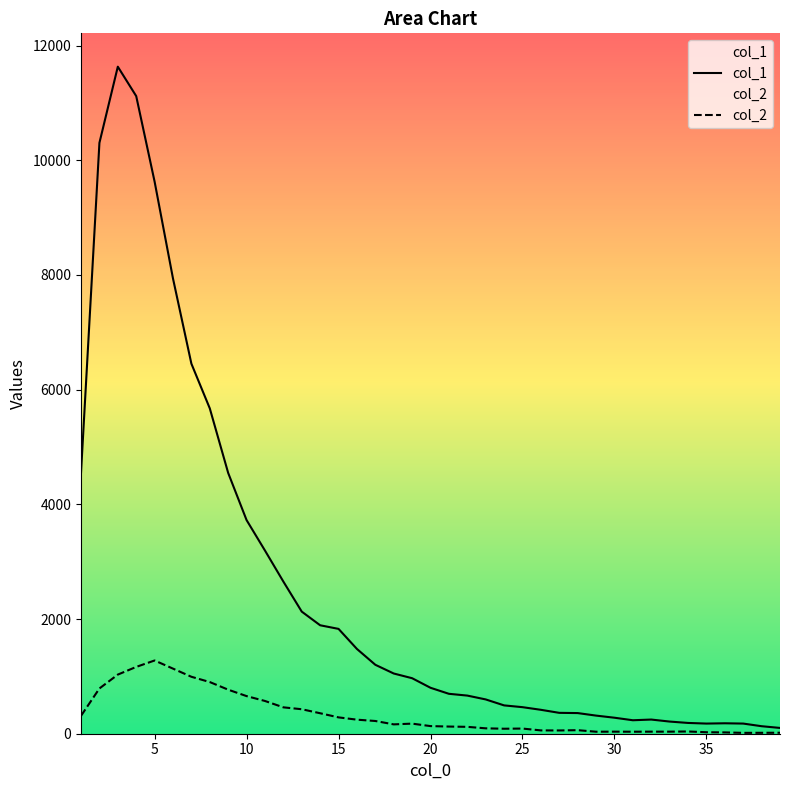

What is the difference between the col_1 values at 5 and 20?

8826